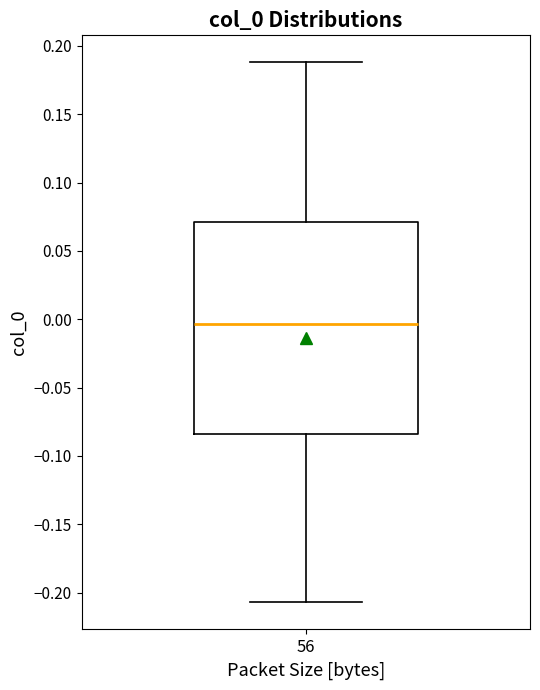

Read this box plot against the y-axis: the position of the median line, the range covered by the box, and the ends of both whiskers. The values are not printed on the chart, so give them approximately, as read against the axis.

median -0.005, box -0.085 to 0.070, whiskers -0.205 to 0.190